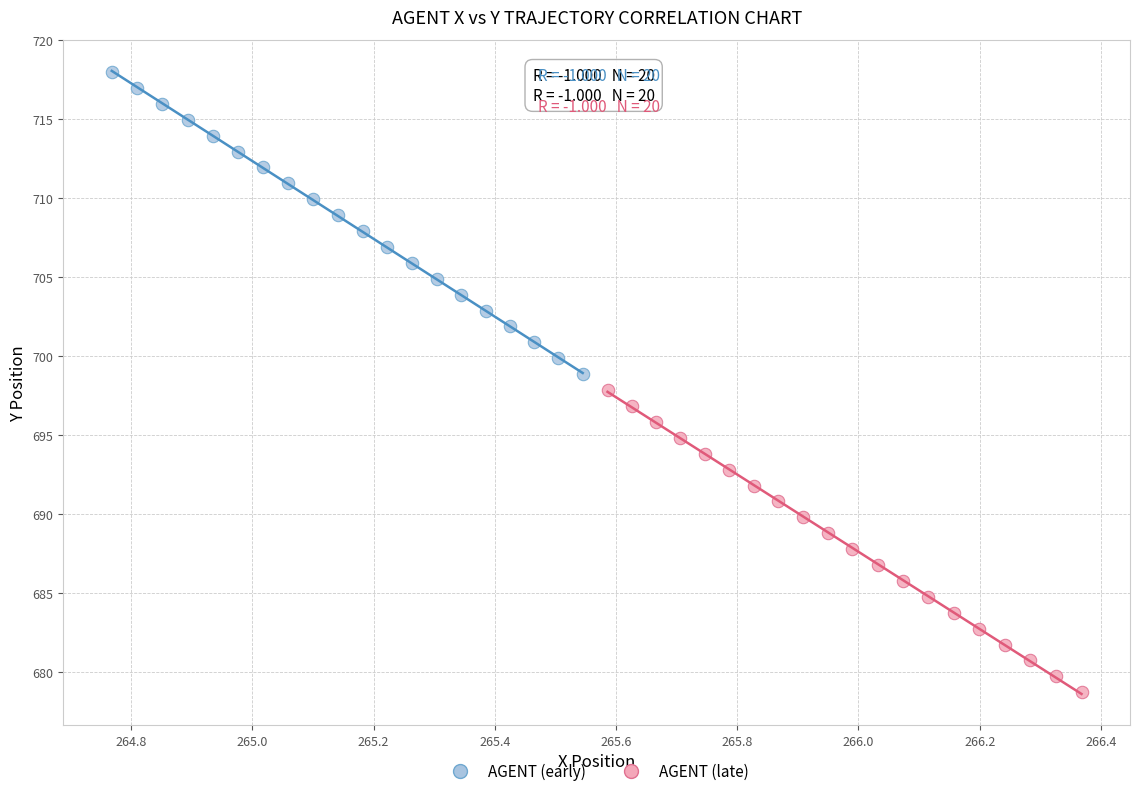

Which series contains the lowest Y value?

AGENT (late)